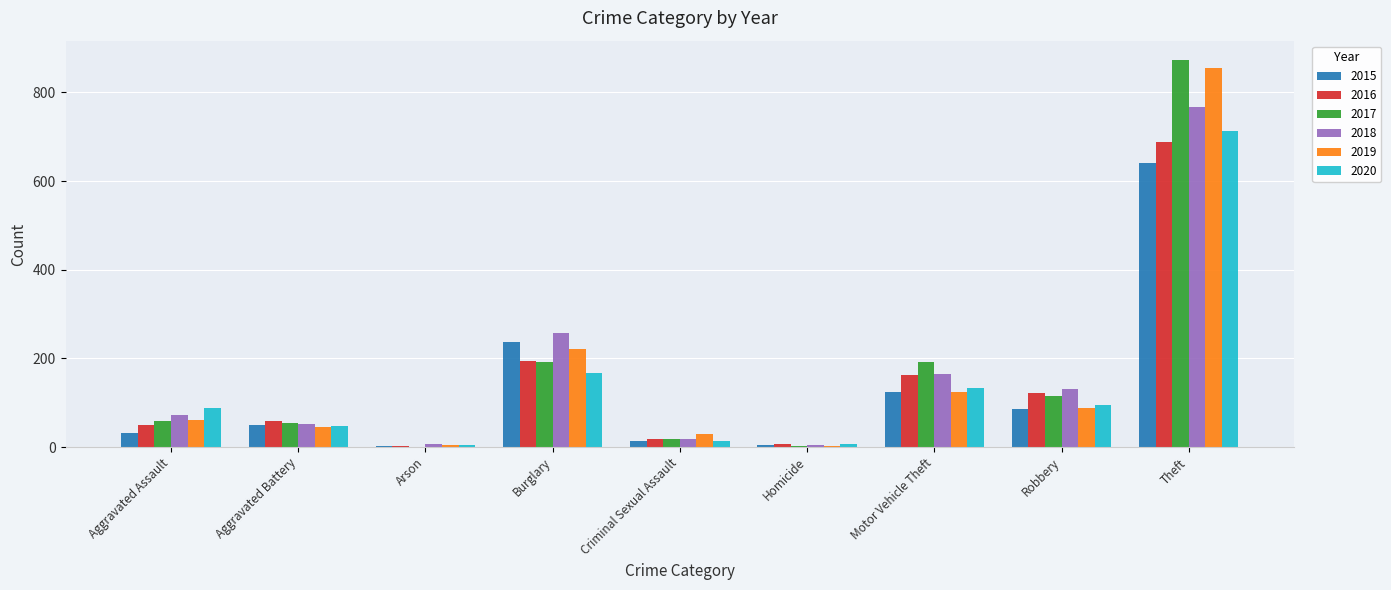

At which category is the sum across all series the highest?

Theft